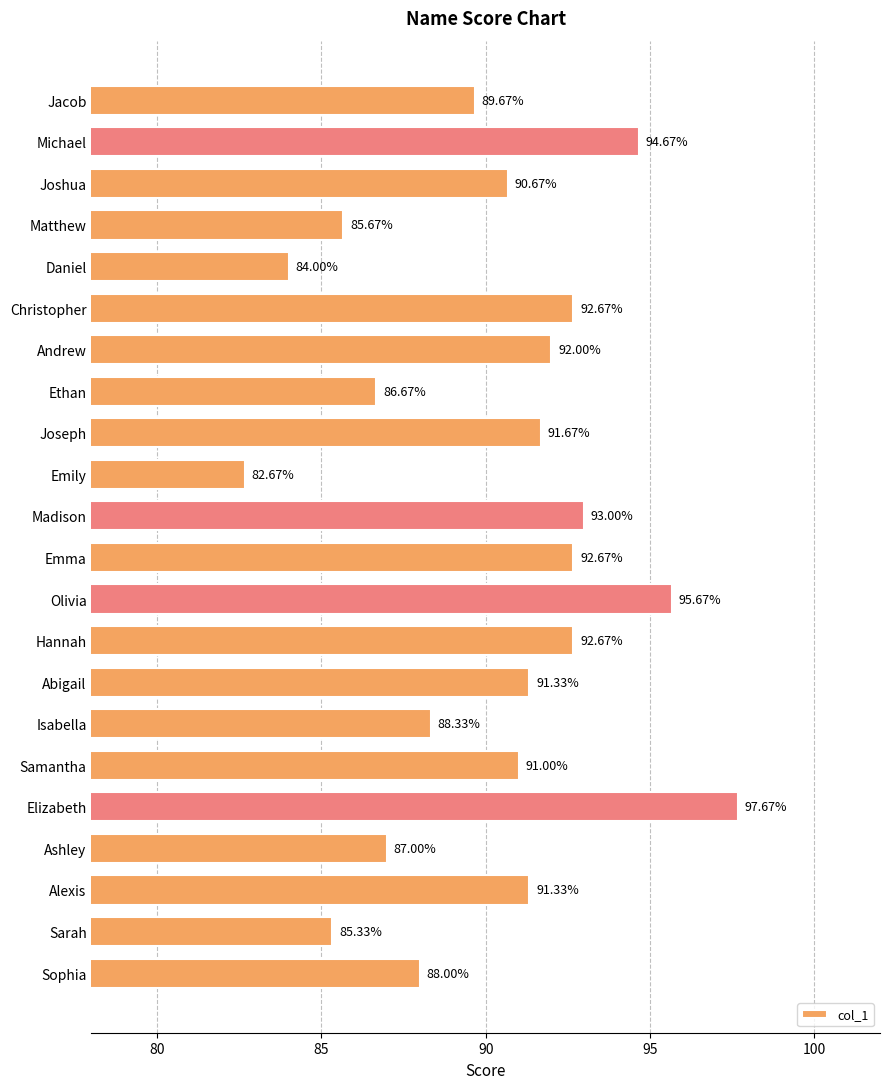

What is the difference between the maximum and second lowest values?

13.7